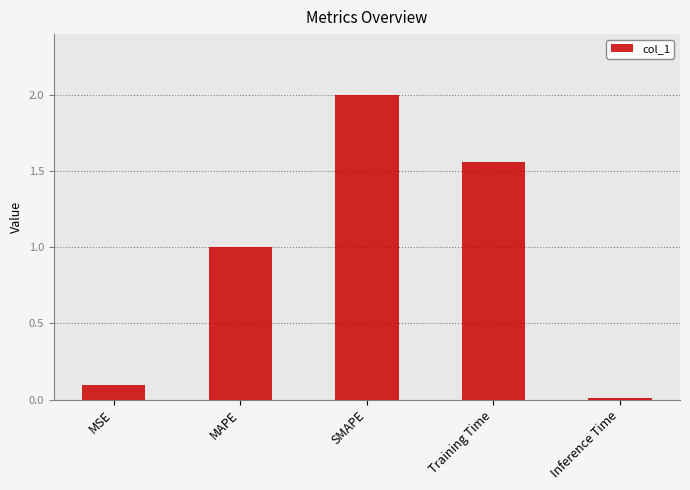

The chart shows a value of 2.0 at SMAPE. True or false?

True